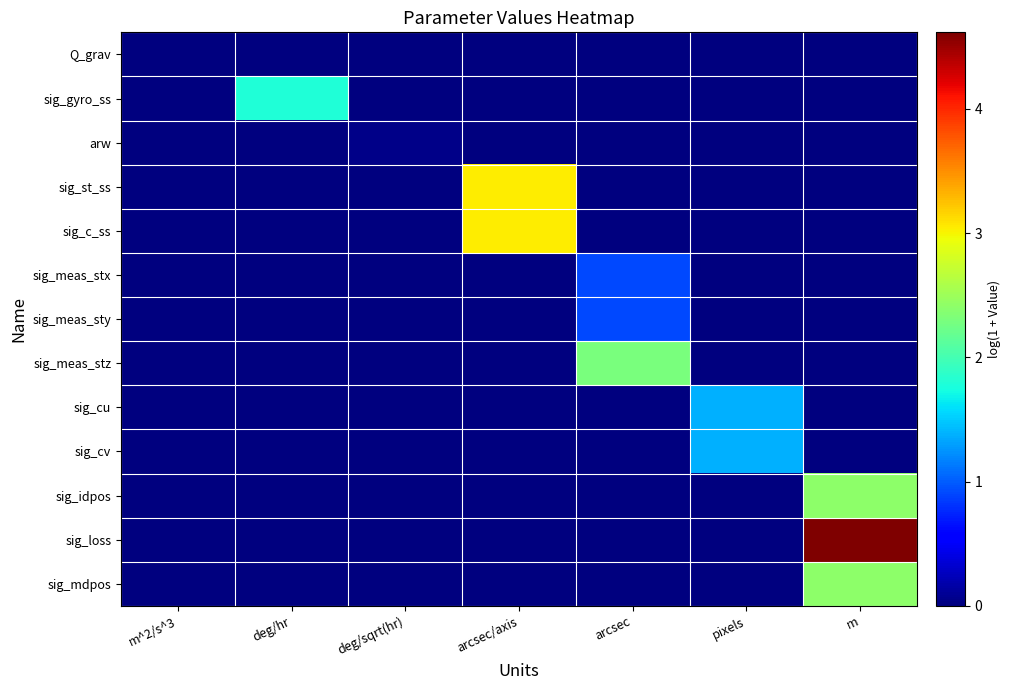

Which series has the widest spread of values?

sig_loss